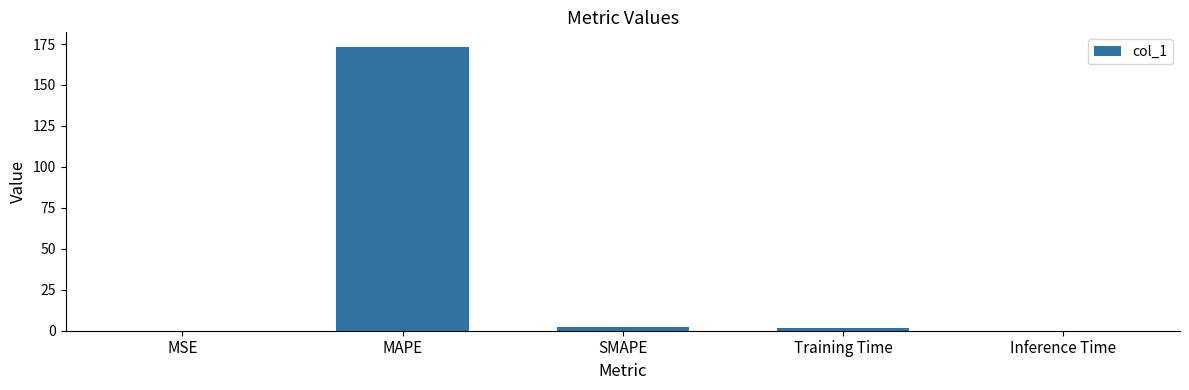

Which has a higher value, Training Time or MAPE?

MAPE